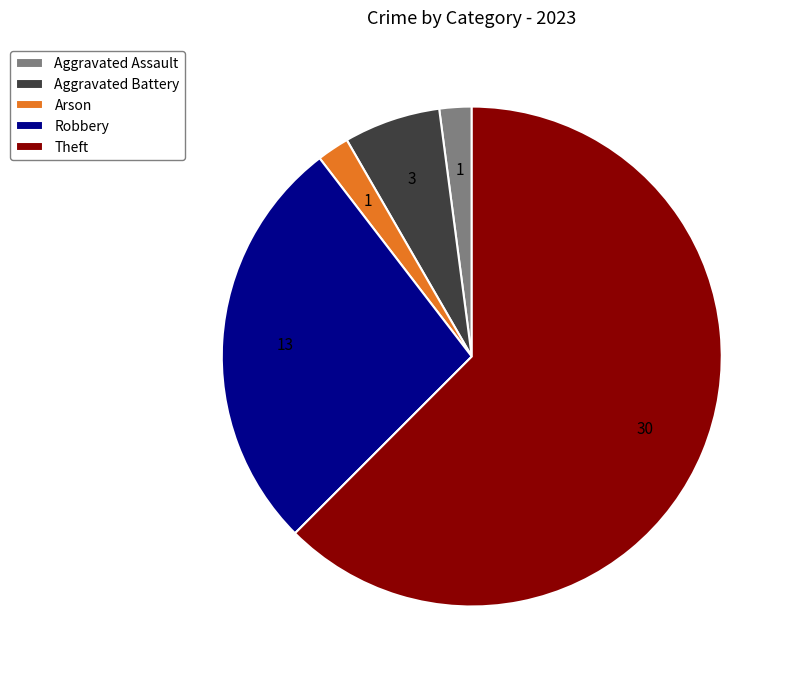

Is it true that Theft is 51% of the pie?

False